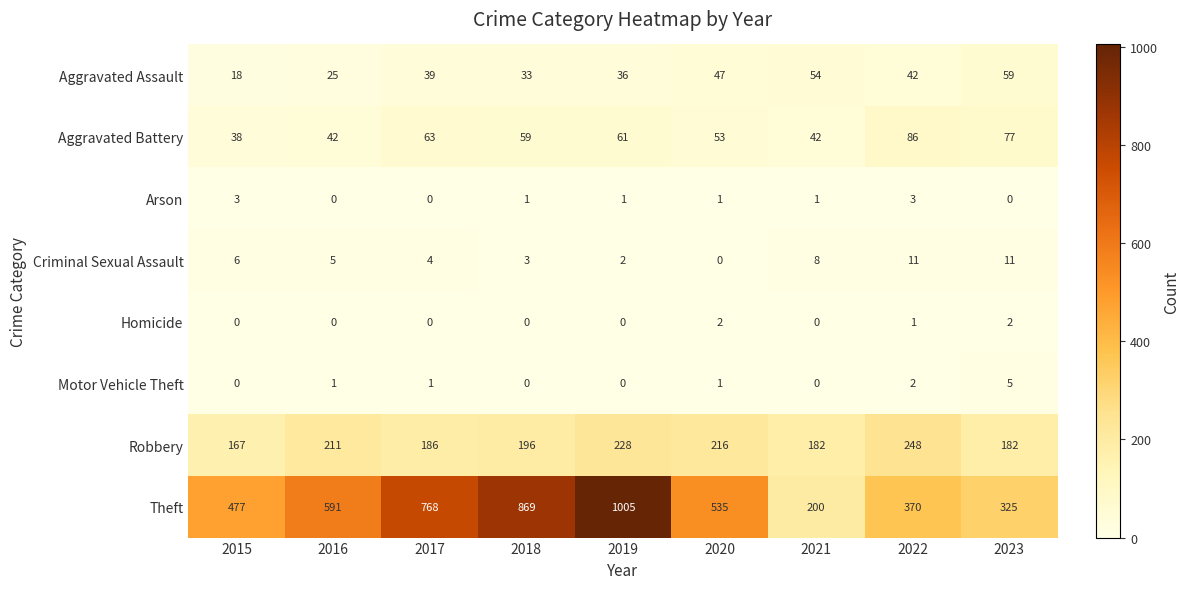

How many distinct data groups are displayed?

8